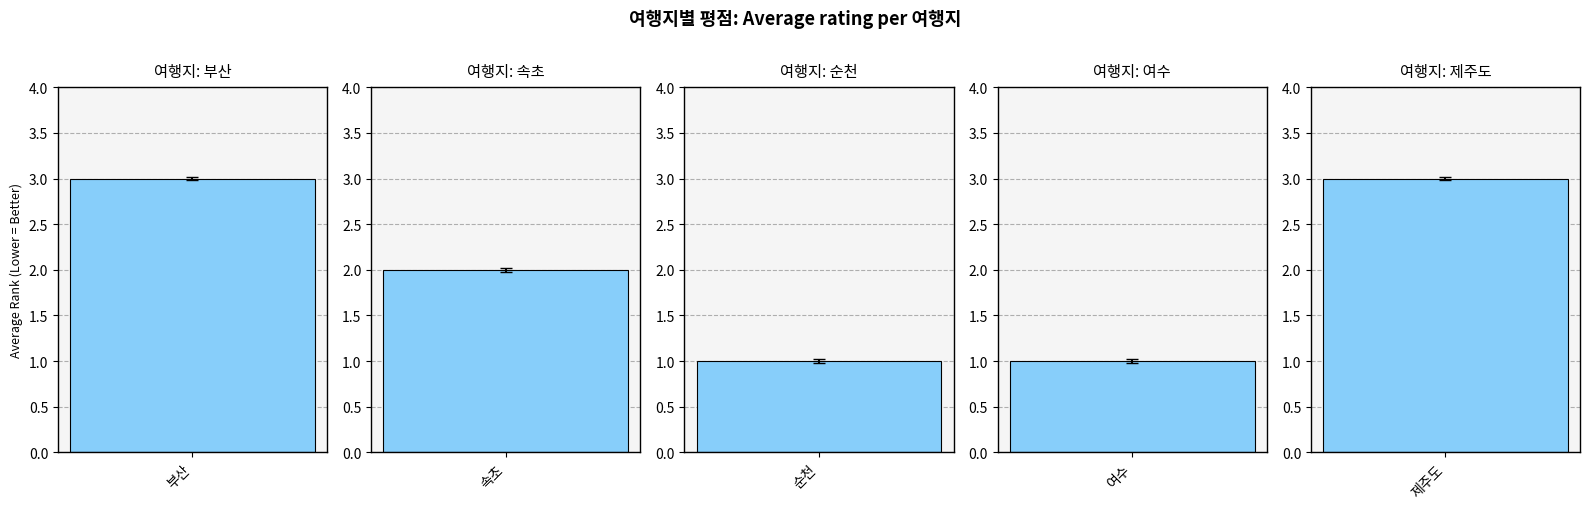

The value at 순천 is 1. True or false?

False